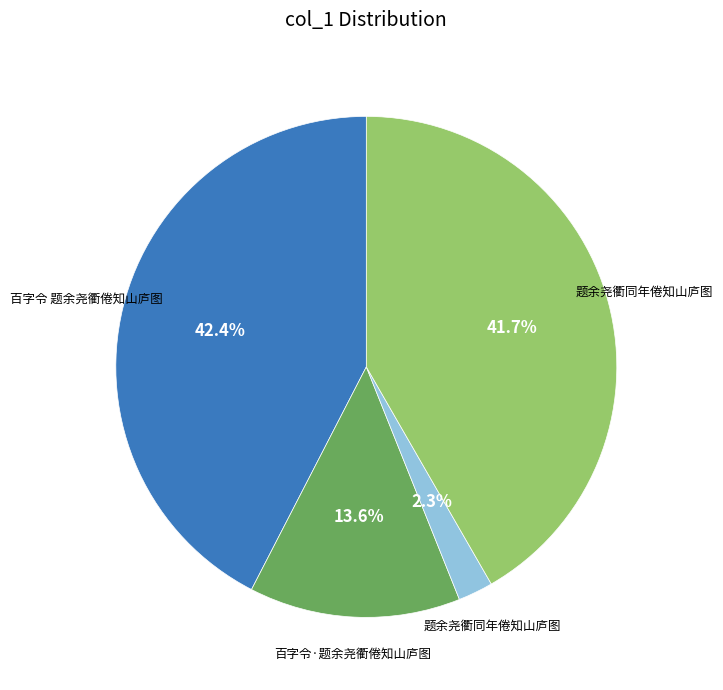

Is there a majority slice in this chart?

No